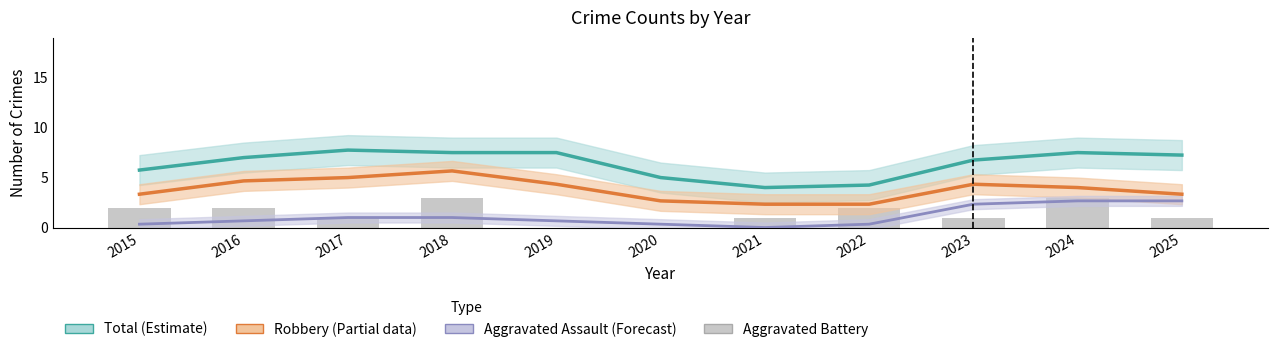

The Aggravated Battery series shows 0.2 at 2025. True or false?

False